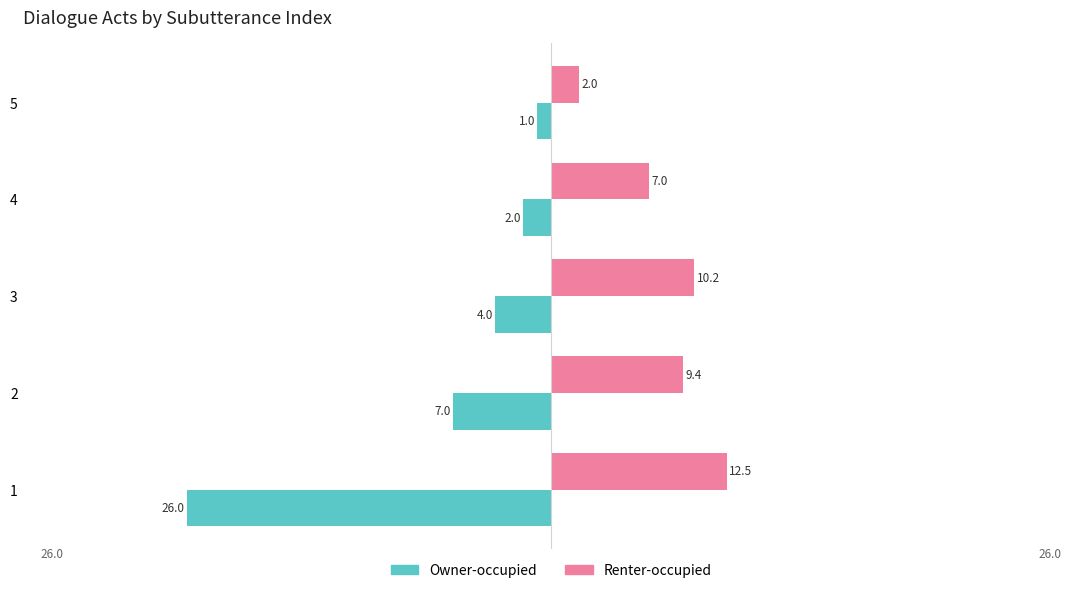

What is the sum of all Renter-occupied values?

41.1